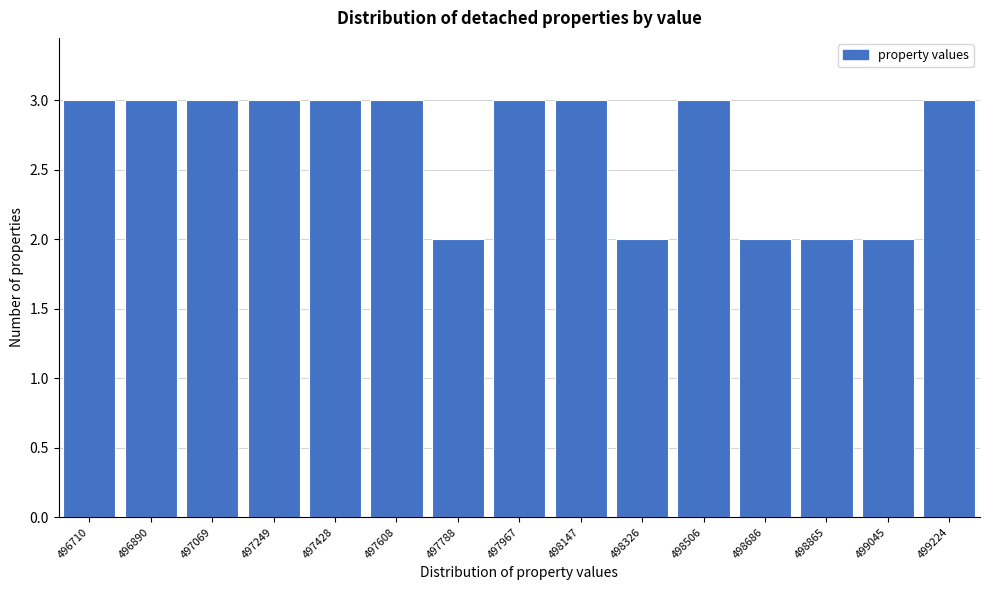

Reading right to left, what are all the values shown in this chart?

3	2	2	2	3	2	3	3	2	3	3	3	3	3	3